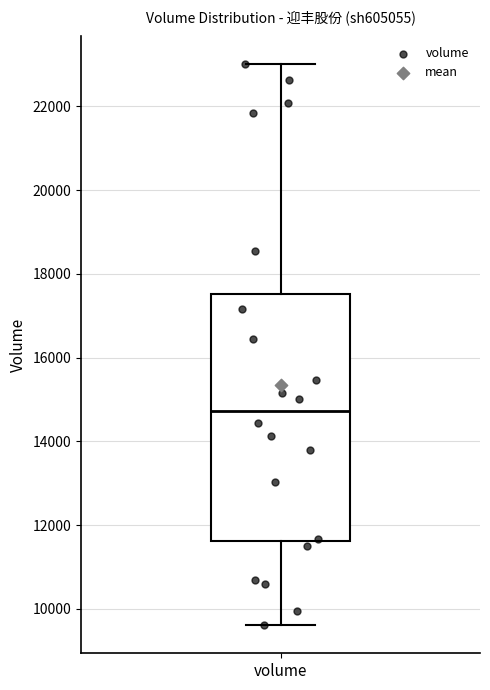

Transcribe this box plot: give where the median line is, the range the box spans, and where the two whiskers end, as read against the y-axis. The values are not printed on the chart, so give them approximately, as read against the axis.

median 14800, box 11600 to 17600, whiskers 9600 to 23000